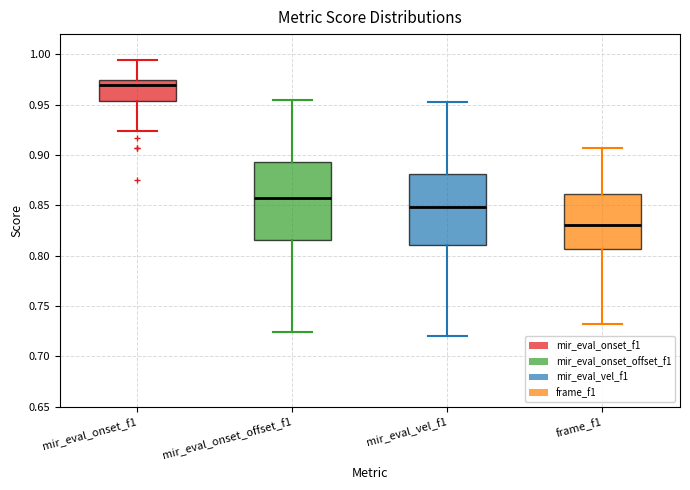

Where does the upper whisker of the box for frame_f1 end on the y-axis? The values are not printed on the chart, so give them approximately, as read against the axis.

0.905